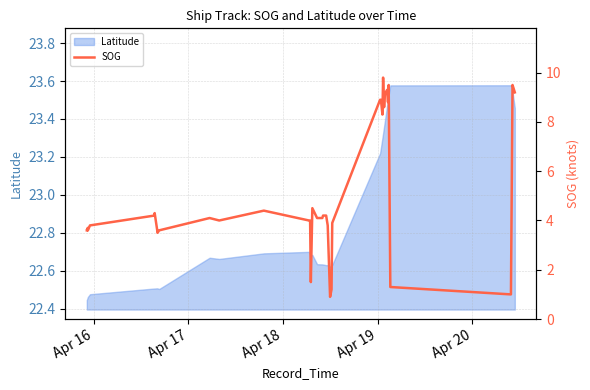

Reading right to left, extract all data points from this chart.

9.2	9.5	1.0	1.3	9.5	8.8	9.3	9.2	9.2	8.6	9.8	8.3	8.9	8.9	3.9	1.2	0.9	3.8	4.2	4.2	4.1	4.1	4.5	1.5	4.0	4.0	4.4	4.0	4.1	3.6	3.5	3.6	4.3	4.2	3.8	3.6	3.7	3.6	3.6	3.6